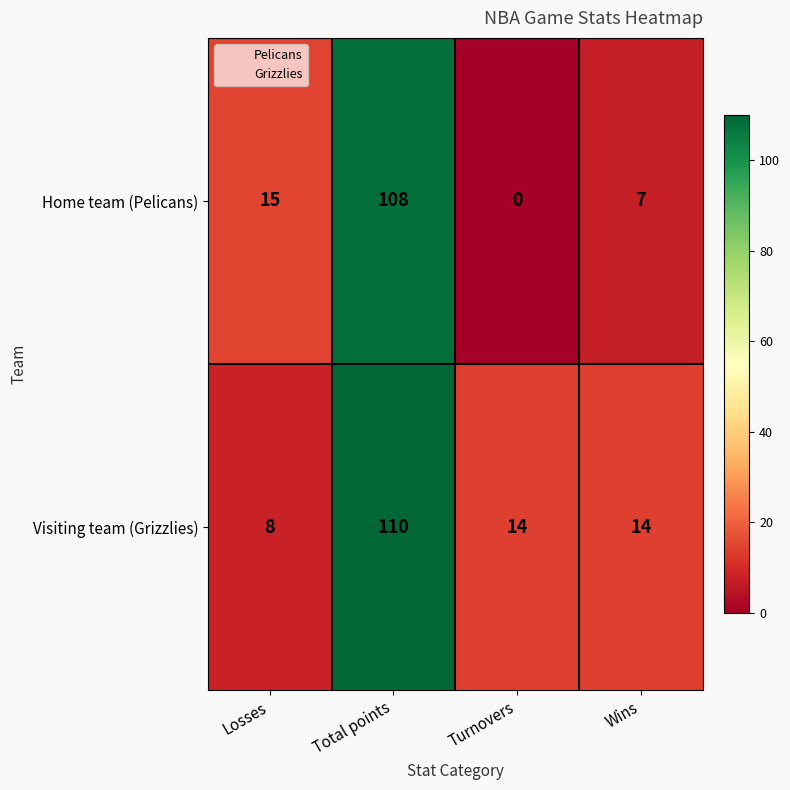

What value does the Visiting team (Grizzlies) series have at Wins?

14